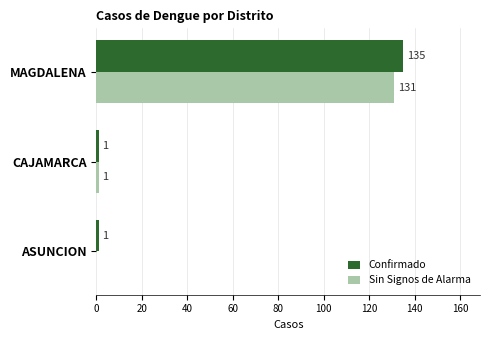

What is the total value across all series at MAGDALENA?

266